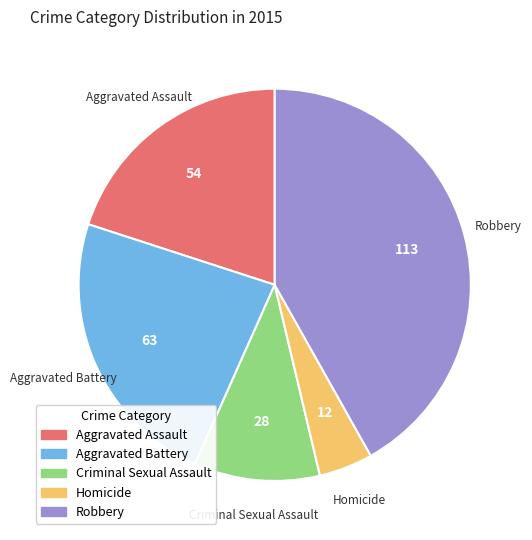

True or false: Criminal Sexual Assault accounts for 10% of the total.

True